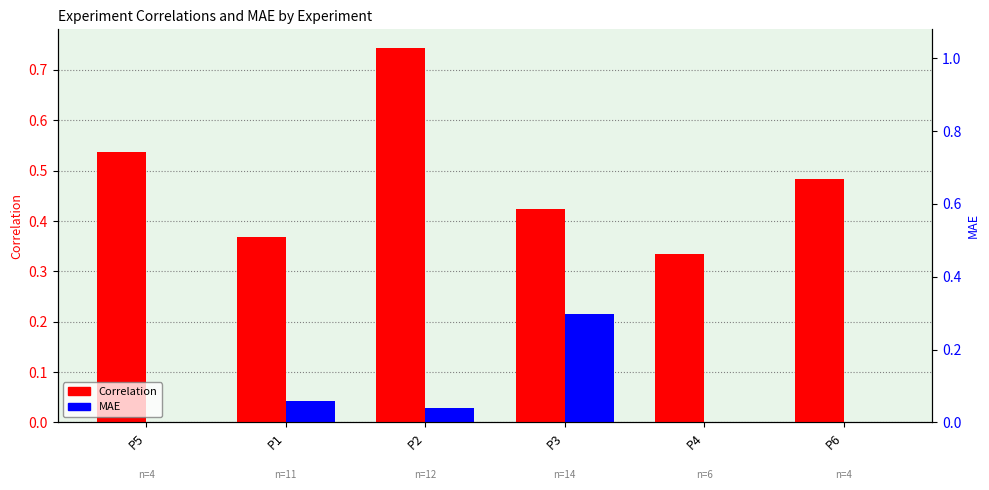

Reading left to right, list all the values displayed in this chart.

Correlation: P5=0.5	P1=0.4	P2=0.7	P3=0.4	P4=0.3	P6=0.5
MAE: P5=0.0	P1=0.0	P2=0.0	P3=0.2	P4=0.0	P6=0.0